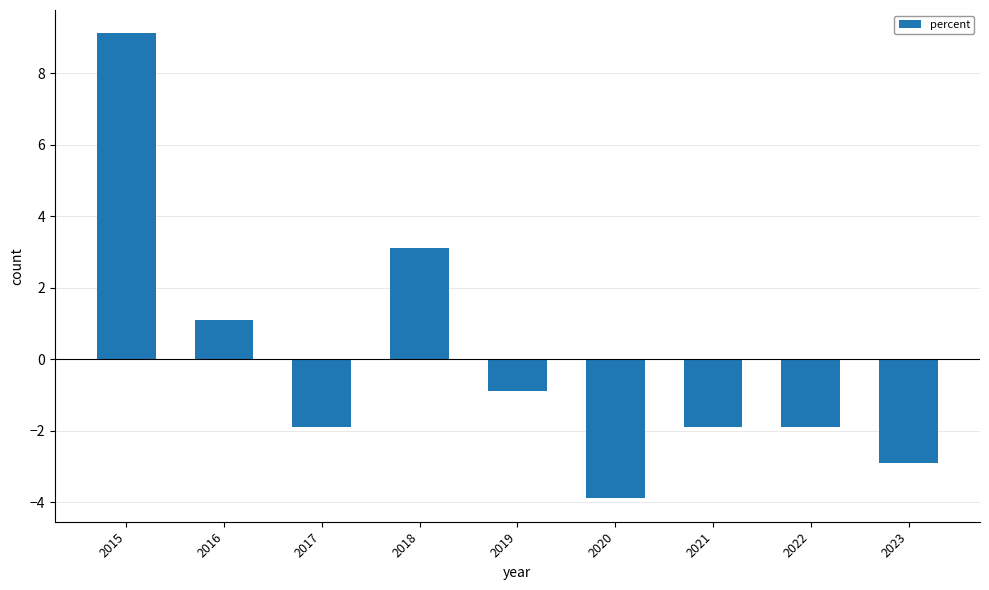

Reading left to right, extract all data points from this chart.

9.1	1.1	-1.9	3.1	-0.9	-3.9	-1.9	-1.9	-2.9